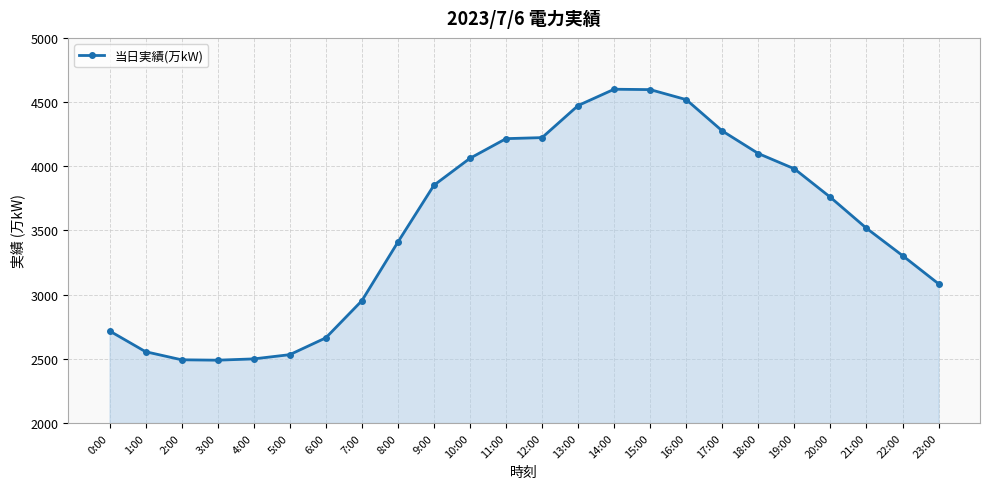

What is the maximum value shown in the chart?

4600